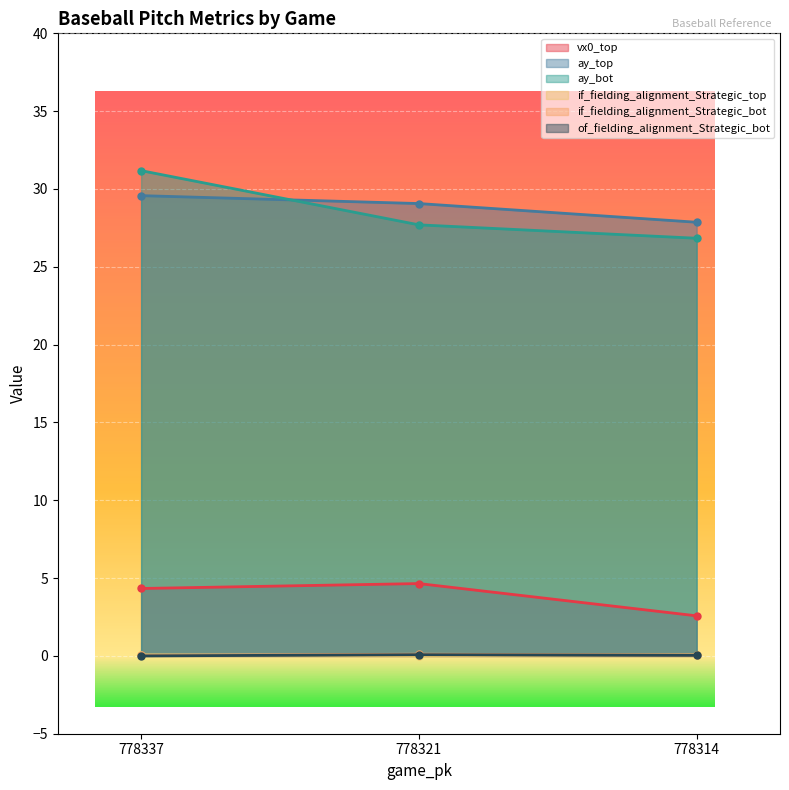

What is the spread (max minus min) of values at 778321?

29.1